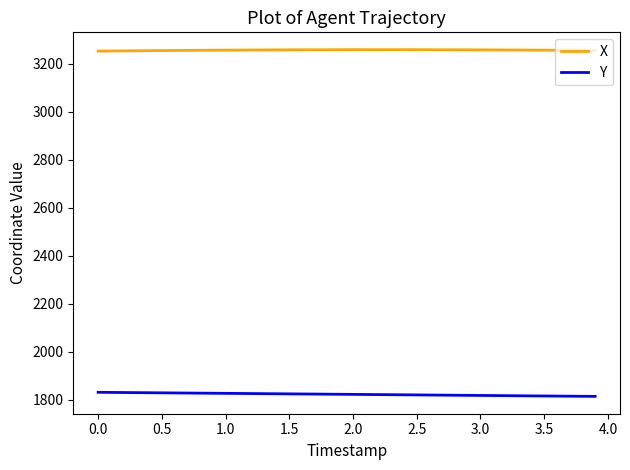

True or false: X and Y cross at least once.

False